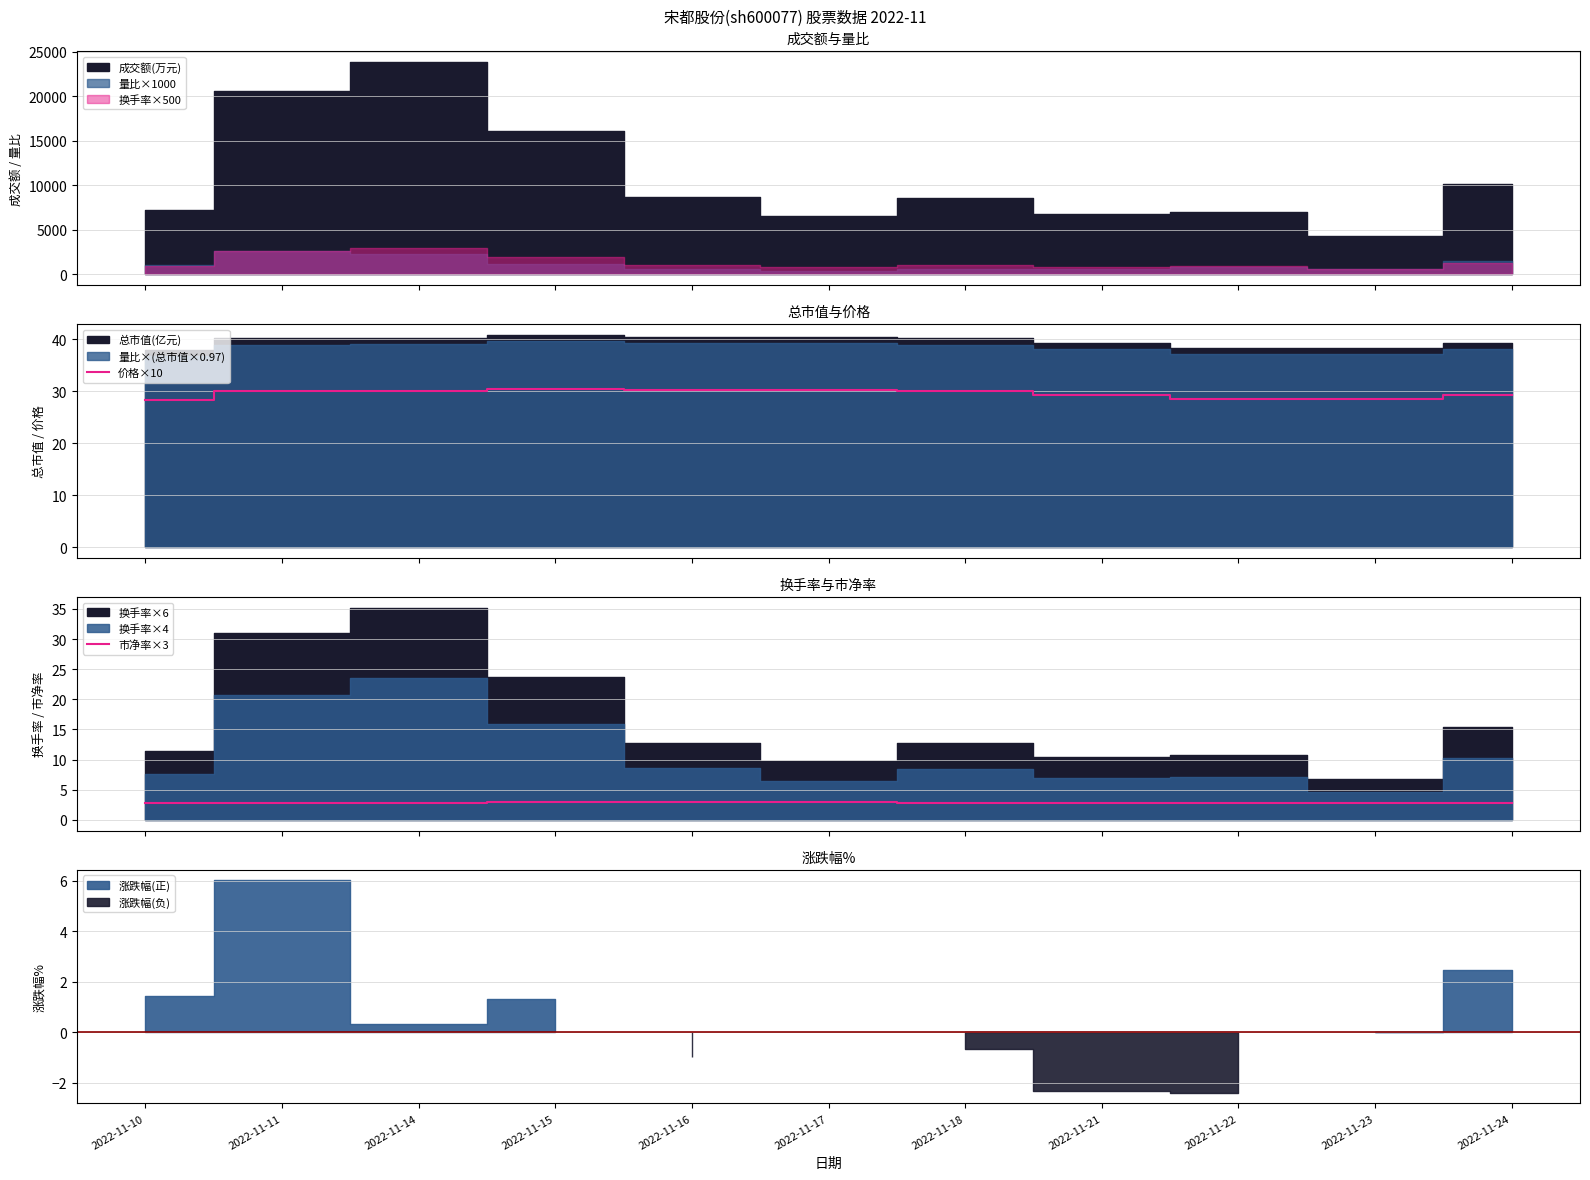

Which series has the largest total across all categories?

价格×10